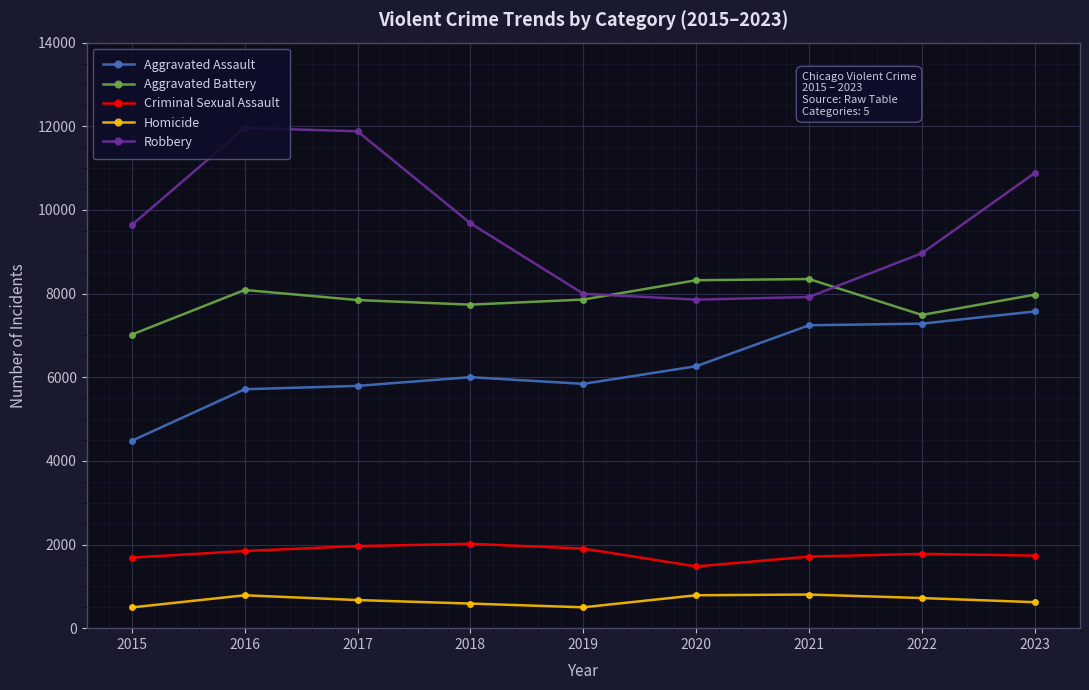

Which series changed the most between 2019 and 2023?

Robbery